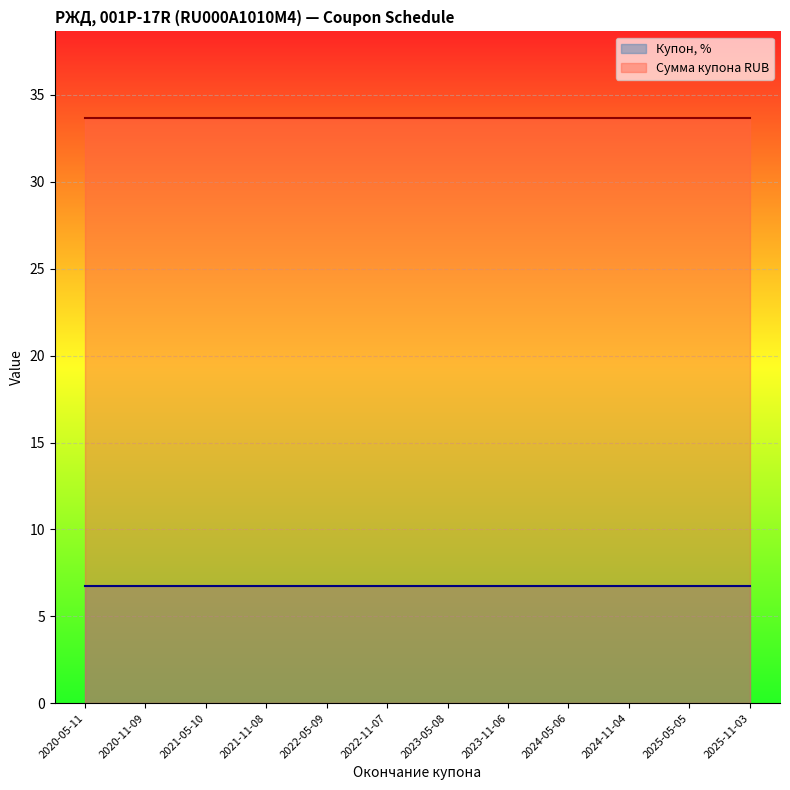

At which category is the sum across all series the highest?

2020-05-11